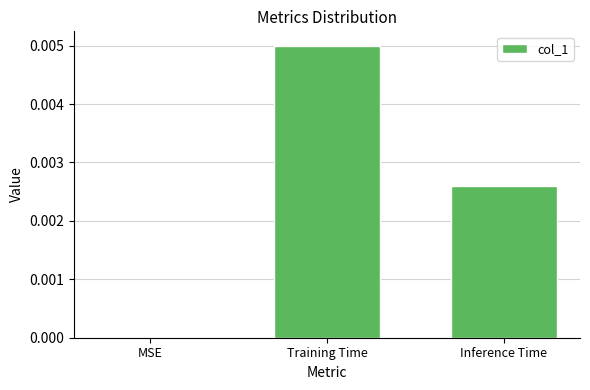

Which label corresponds to the largest value in the chart?

Training Time